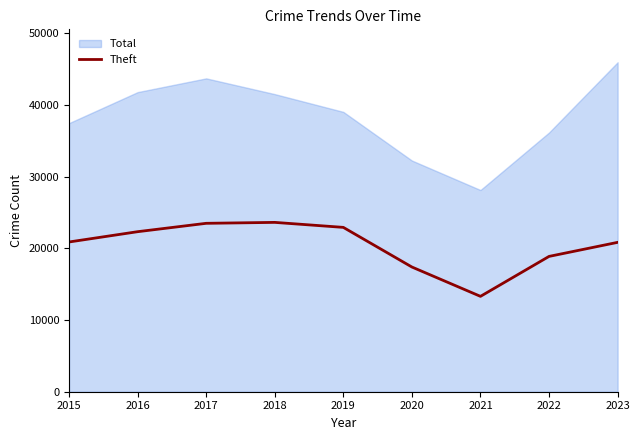

Does the chart display data point markers on the line(s)?

No